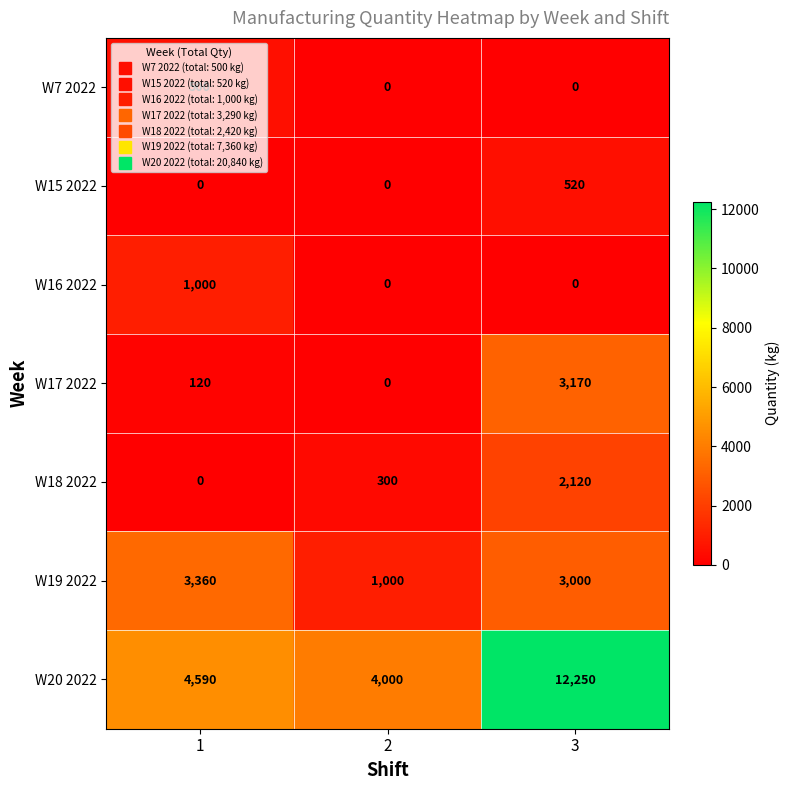

What is the maximum value shown in the chart?

12250